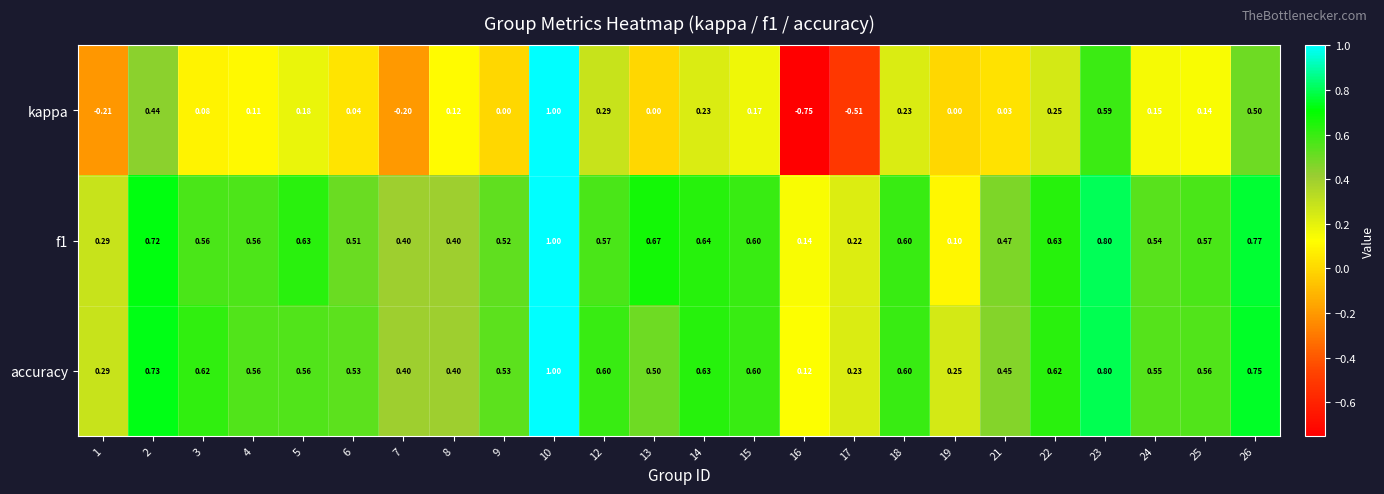

Is the value of accuracy at 3 greater than the value of kappa at 26?

Yes